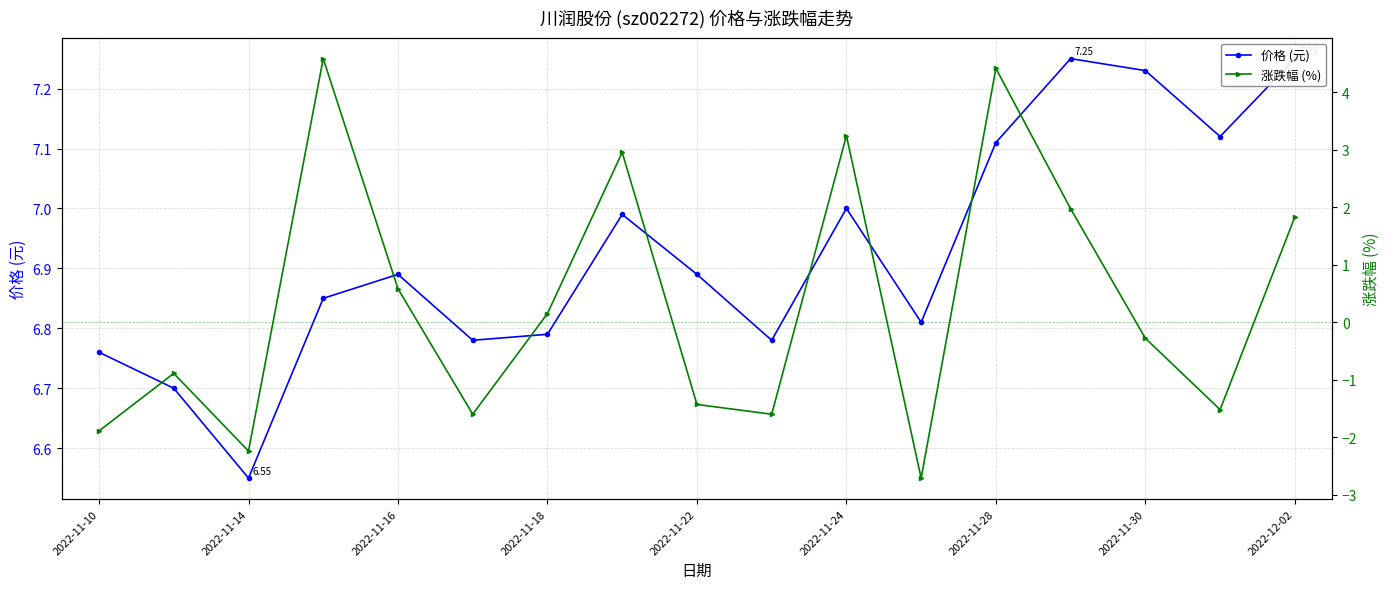

Read the 价格 (元) value at 15.

7.1